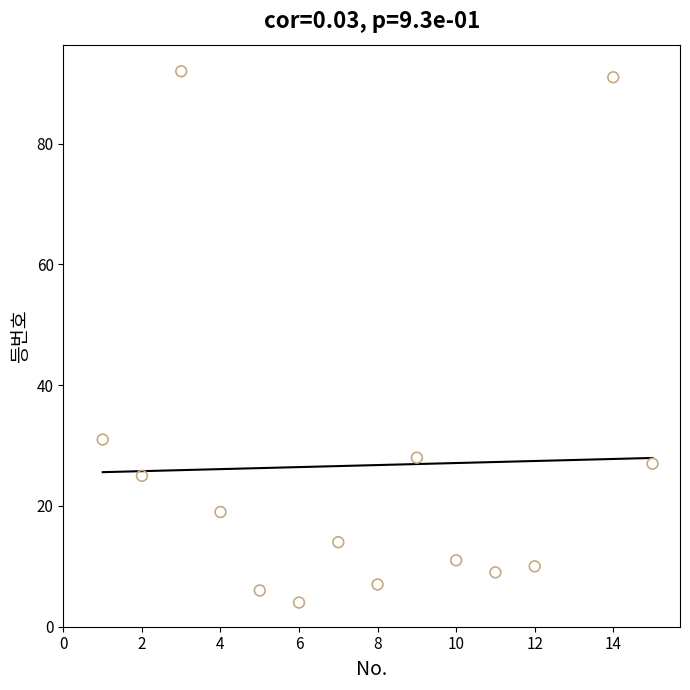

What is the range of Y values (max minus min)?

88